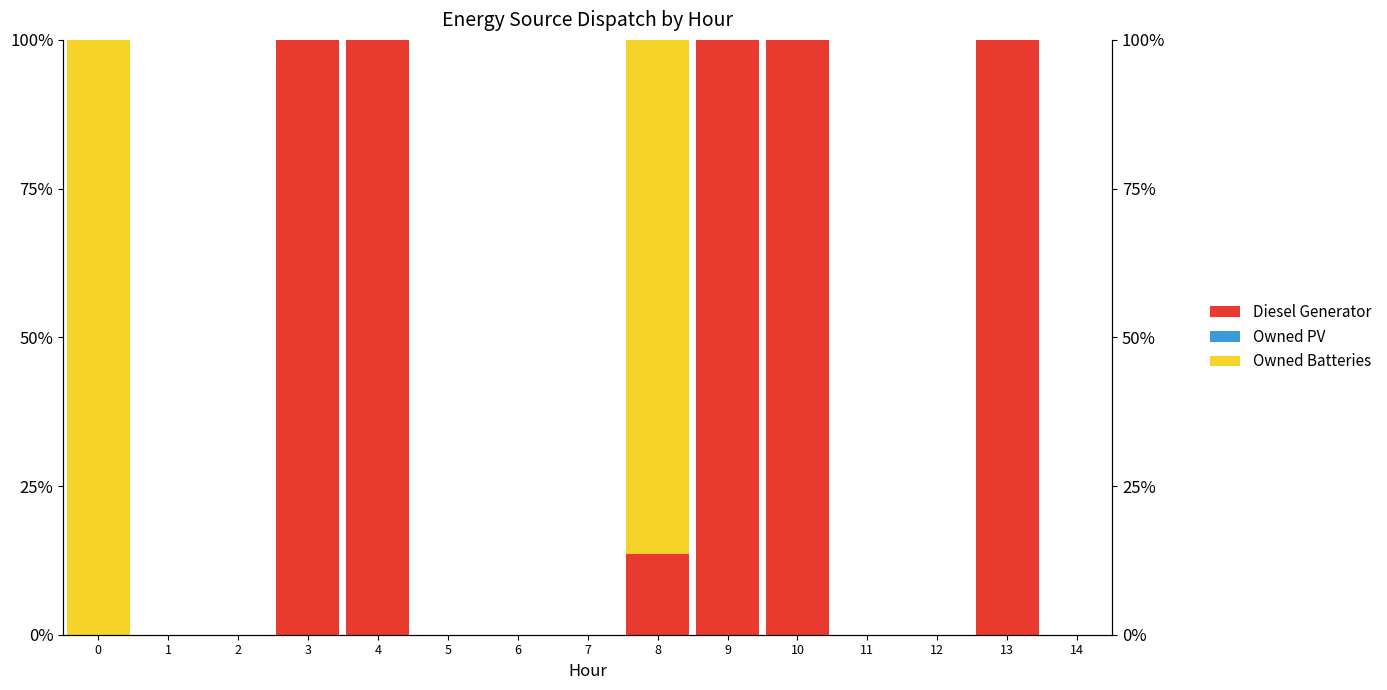

What is the maximum value shown in the chart?

100.0